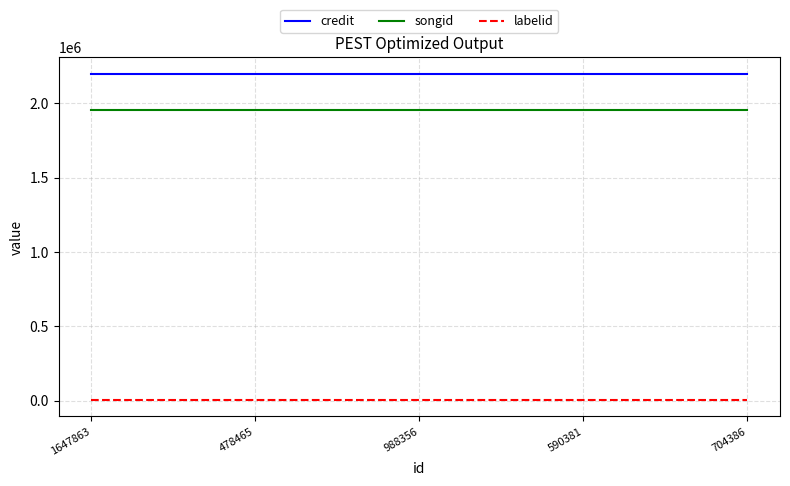

What is the highest value of the songid series?

1955635